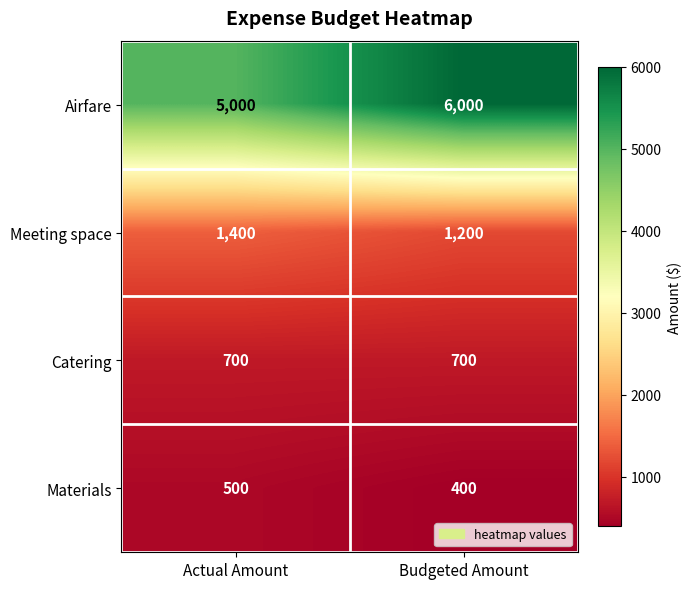

How many series are shown in this chart?

4